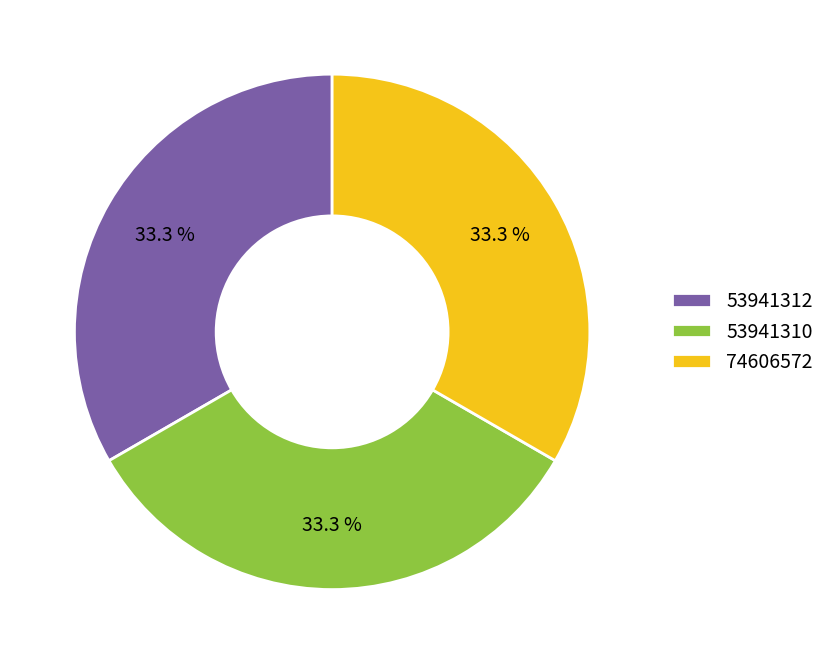

To the nearest percent, what is the average slice percentage?

33%